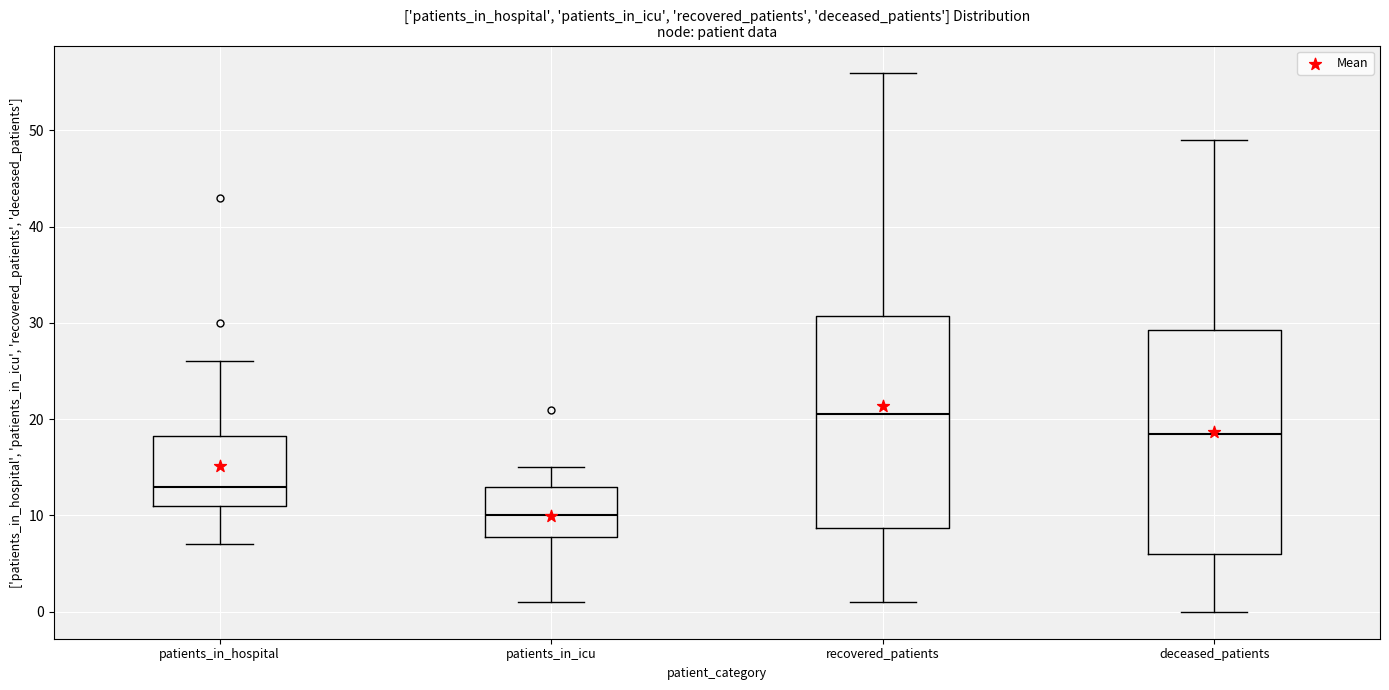

Where does the lower whisker of the box for patients_in_icu end on the y-axis? The values are not printed on the chart, so give them approximately, as read against the axis.

1